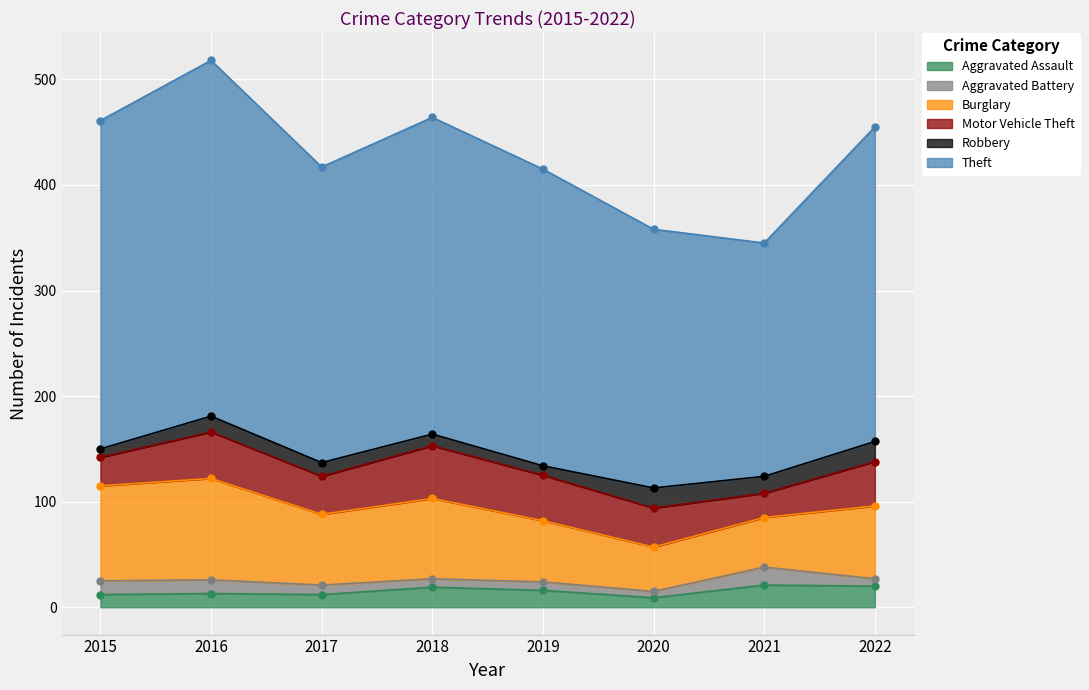

Is the value of Aggravated Battery at 2016 greater than the value of Motor Vehicle Theft at 2021?

No